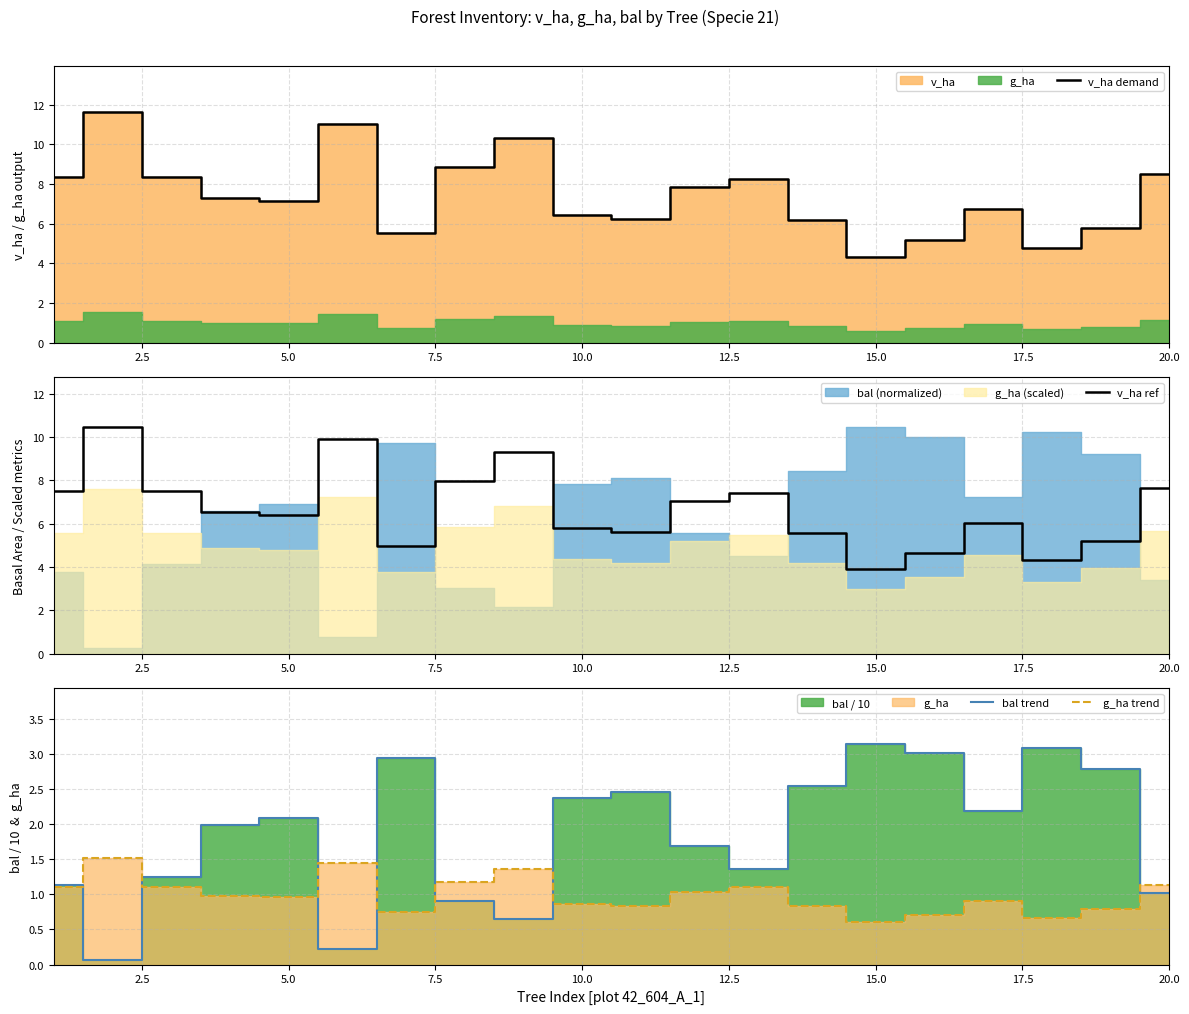

True or false: bal trend has more than 1 points higher than both neighbors.

True